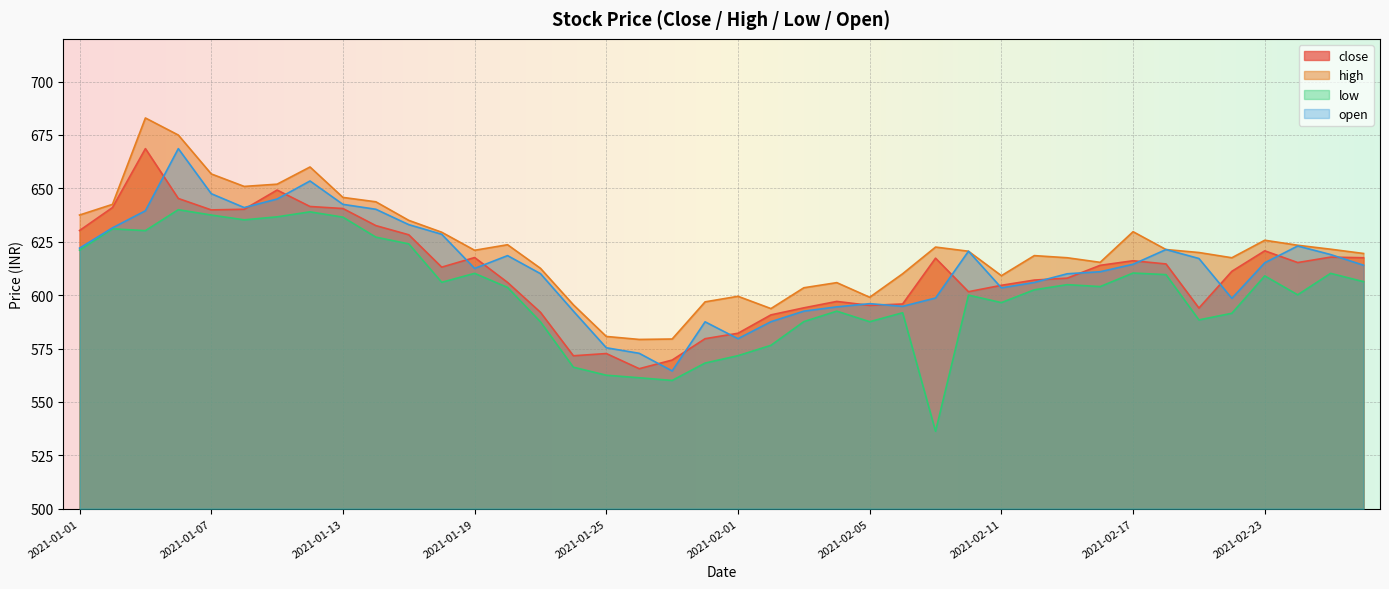

What are all the series names shown in the legend?

close, high, low, open